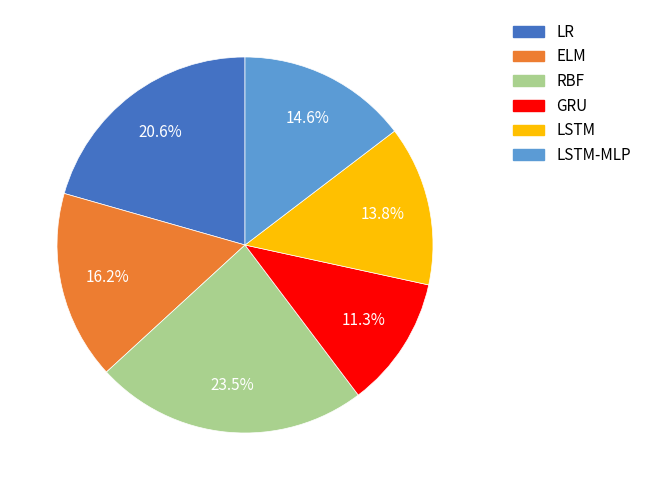

Count the number of slices in the pie.

6